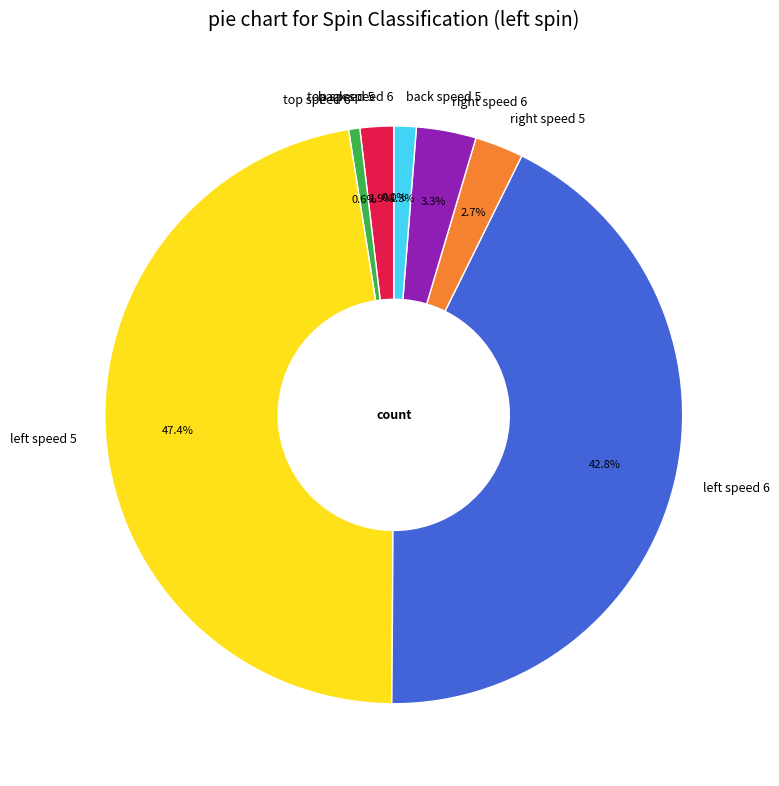

Which has a higher value, back speed 5 or back speed 6?

back speed 5